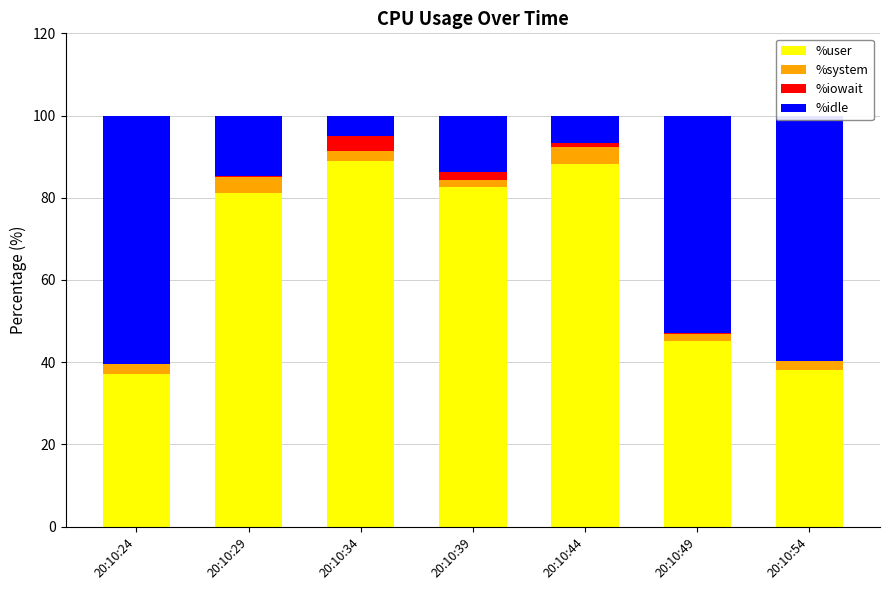

Is it true that %user equals 38.1 at 20:10:54?

True